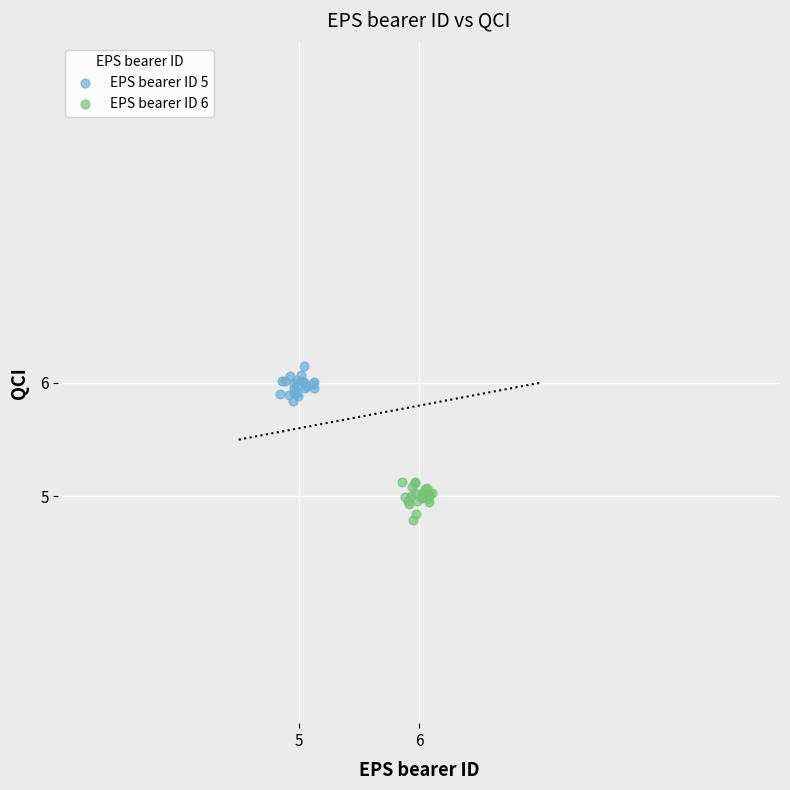

Which series contains the highest Y value?

EPS bearer ID 5